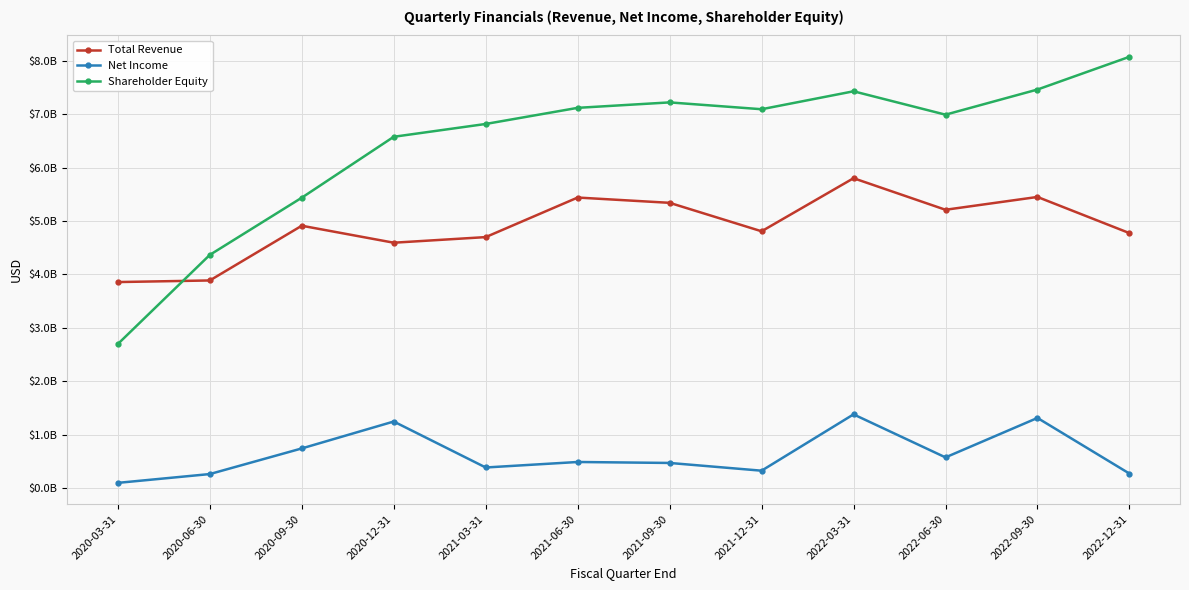

How many times do Total Revenue and Shareholder Equity cross each other?

1